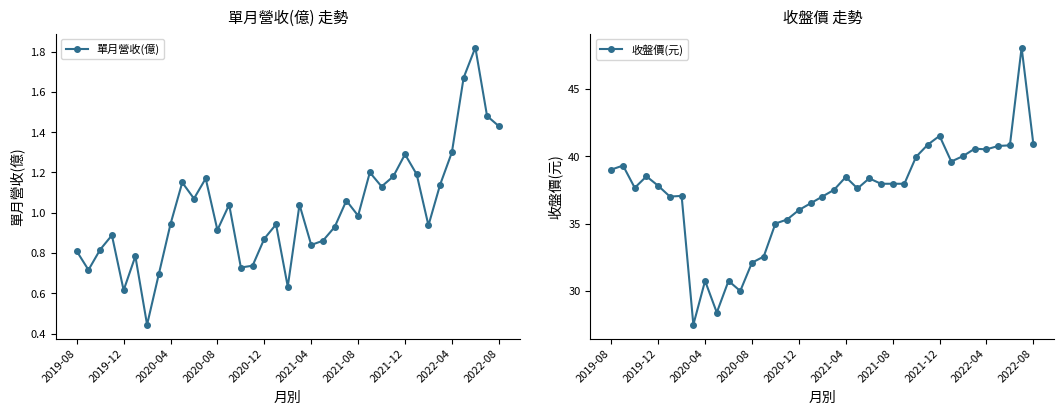

How many interior local valleys does the 收盤價(元) series have?

8